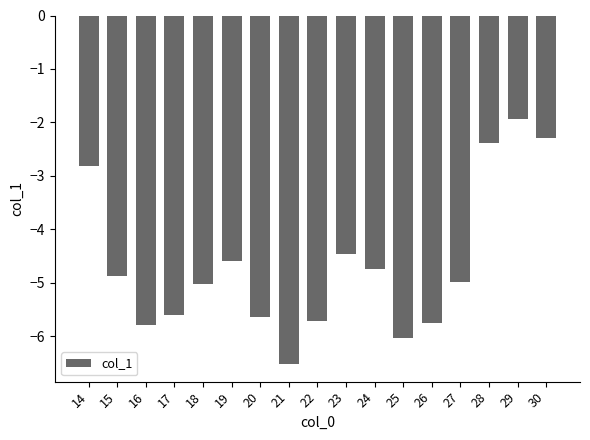

The value at 24 is -4.8. True or false?

True